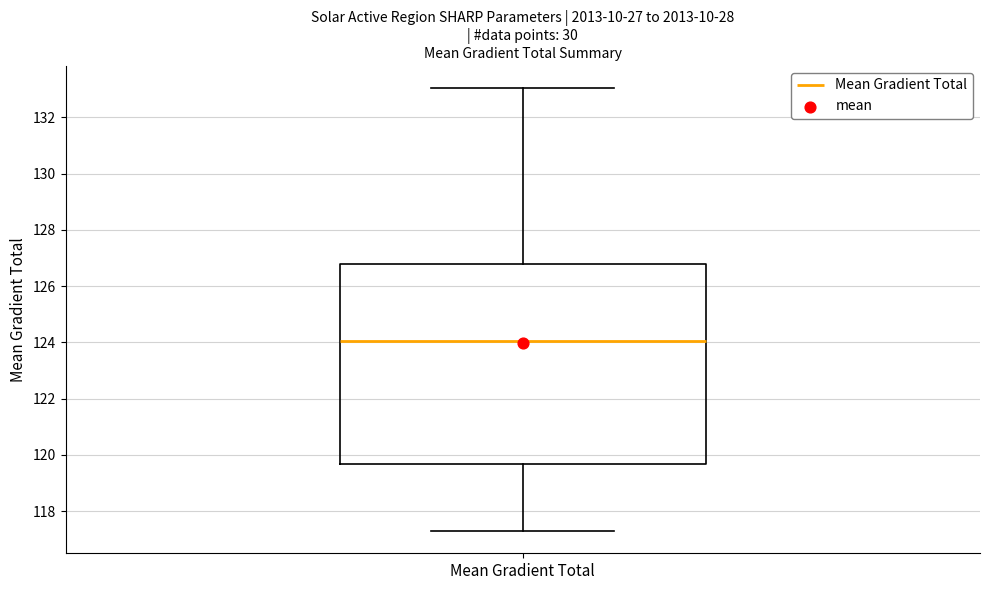

Transcribe this box plot: give where the median line is, the range the box spans, and where the two whiskers end, as read against the y-axis. The values are not printed on the chart, so give them approximately, as read against the axis.

median 124.0, box 119.6 to 126.8, whiskers 117.2 to 133.0